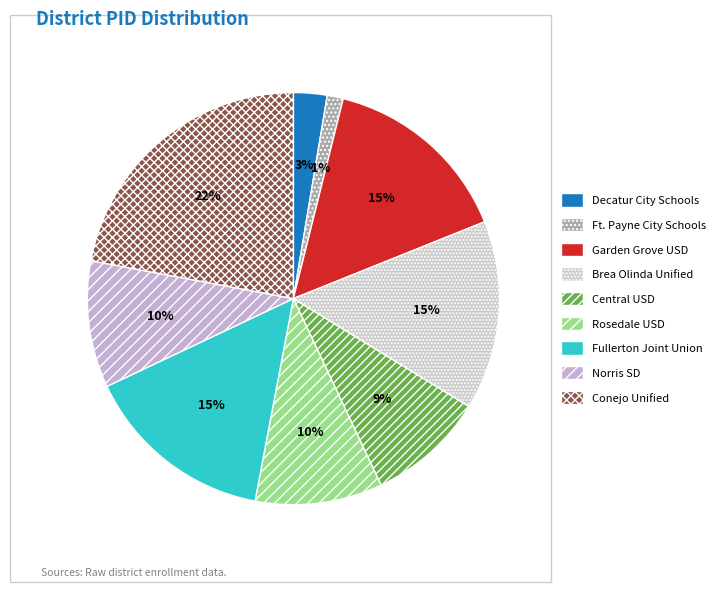

The Central USD slice represents 4% of the pie. True or false?

False